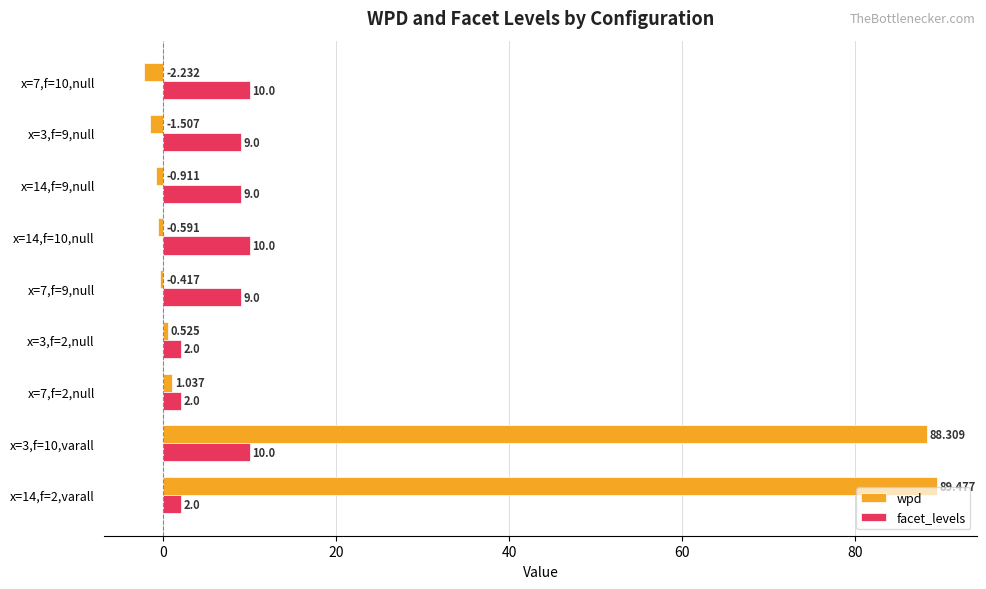

Which series has the largest range (max minus min)?

wpd